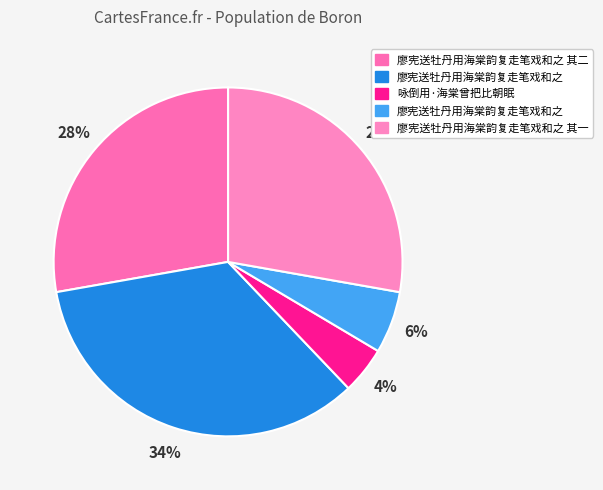

Count the number of slices in the pie.

5